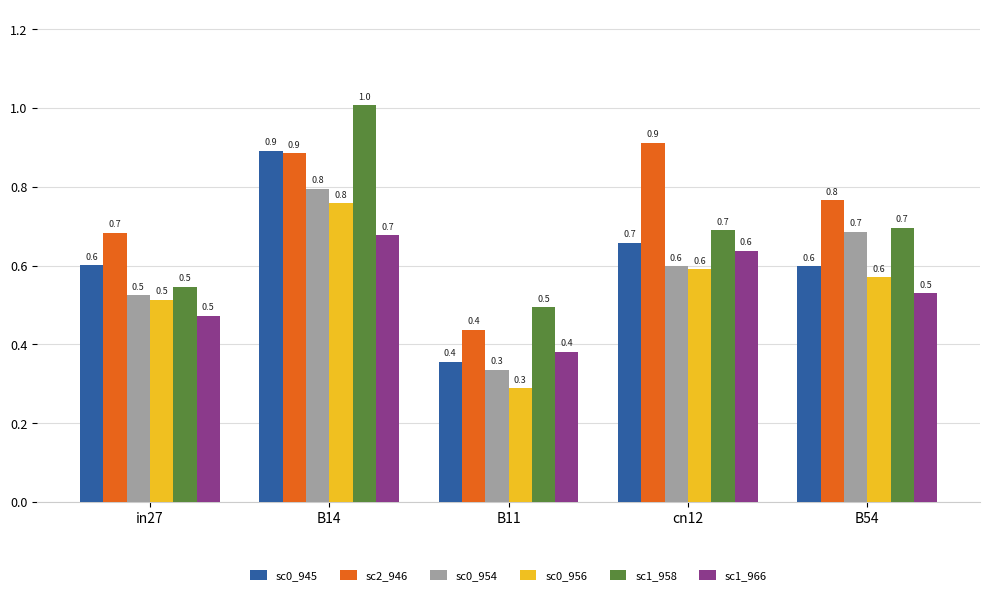

How many bars are there in total?

30